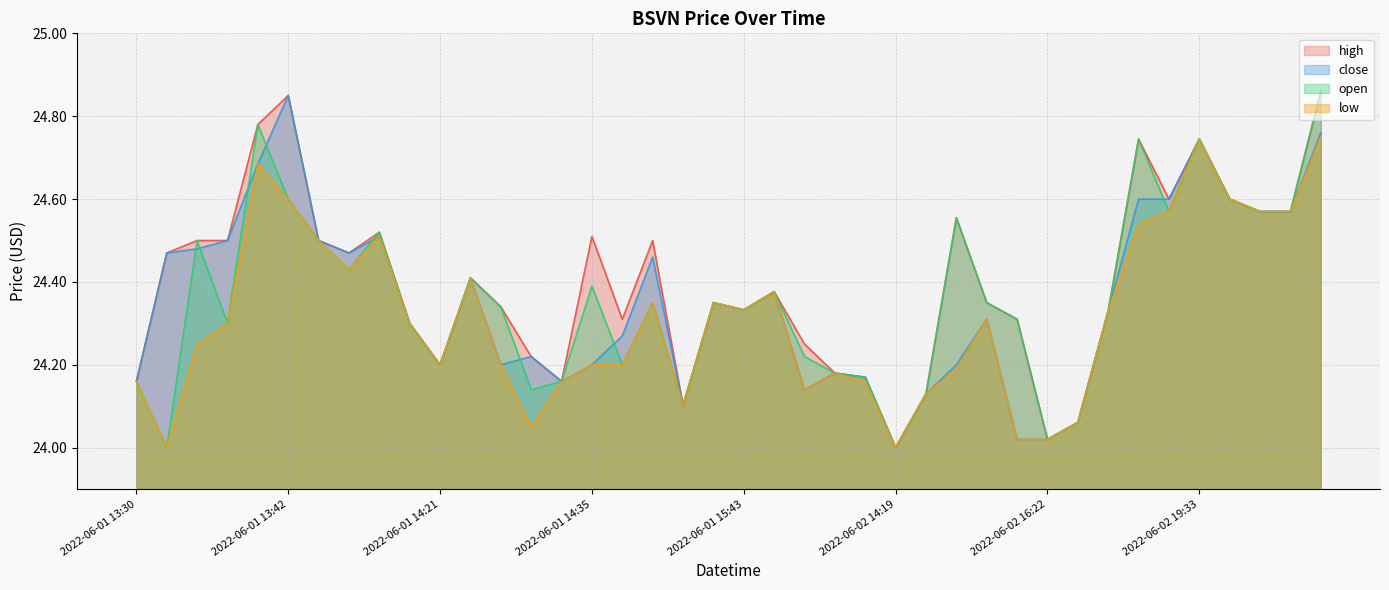

Where is the first local maximum for open?

2022-06-01 13:36